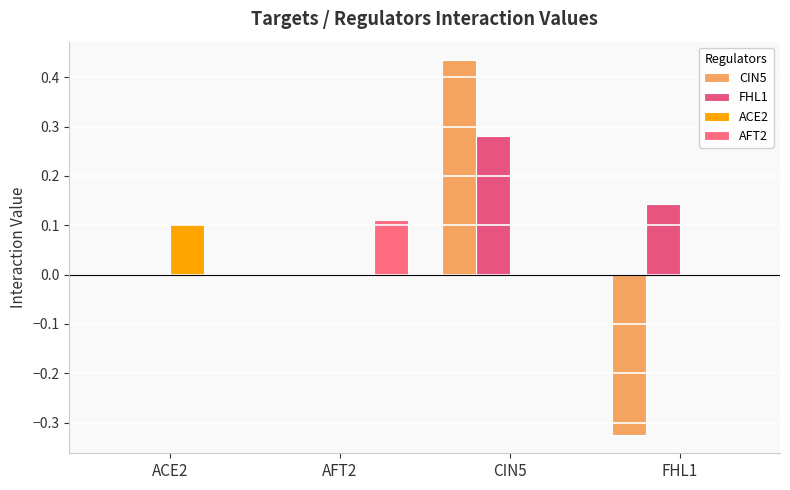

How many groups of bars are there?

4